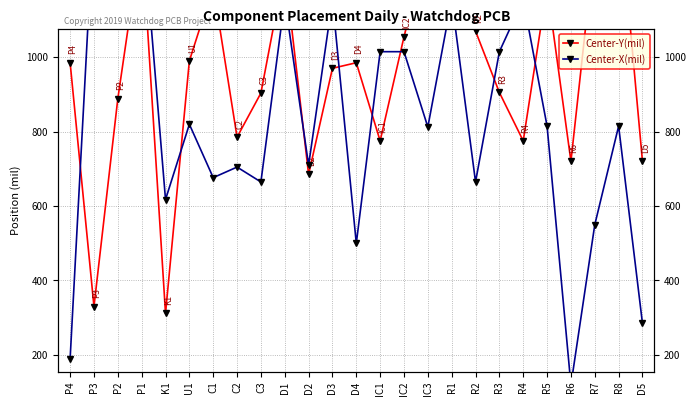

Which category has the lowest value across all series?

R6